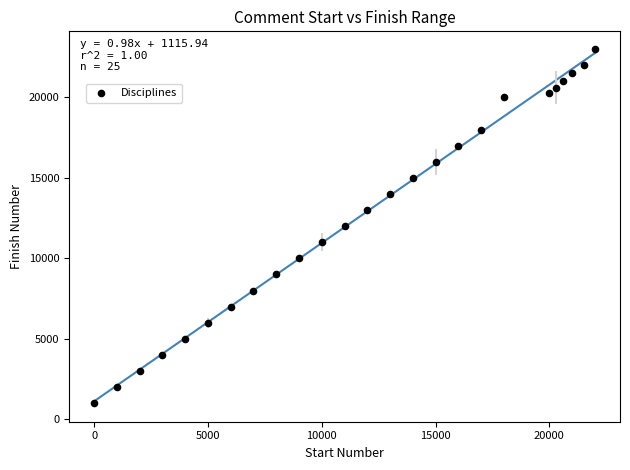

What is the range of X values (max minus min)?

22001